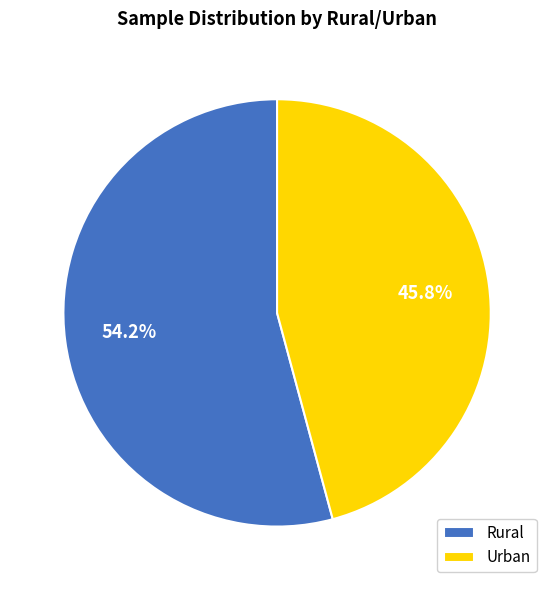

What is the total percentage of Rural and Urban?

100.0%